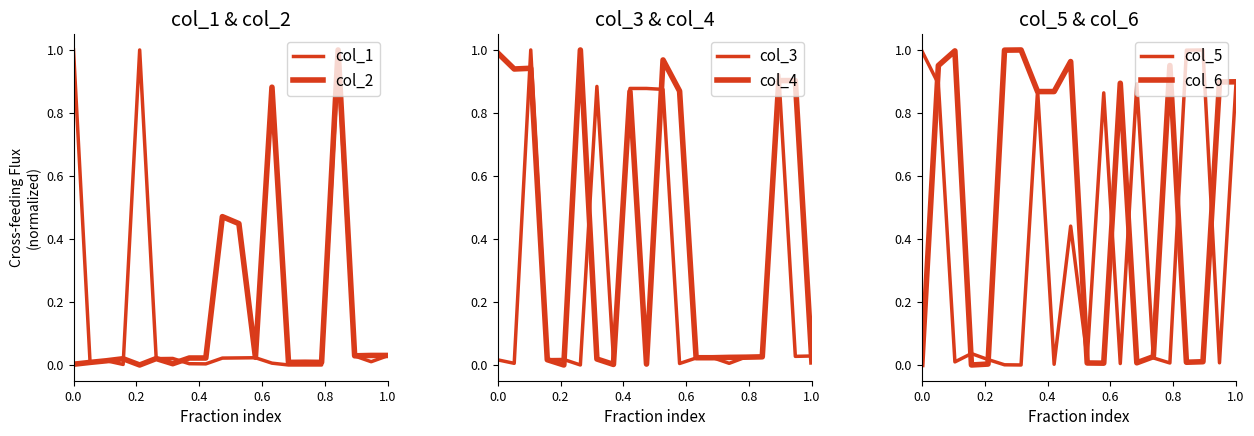

How many intersections are there between col_4 and col_1?

10